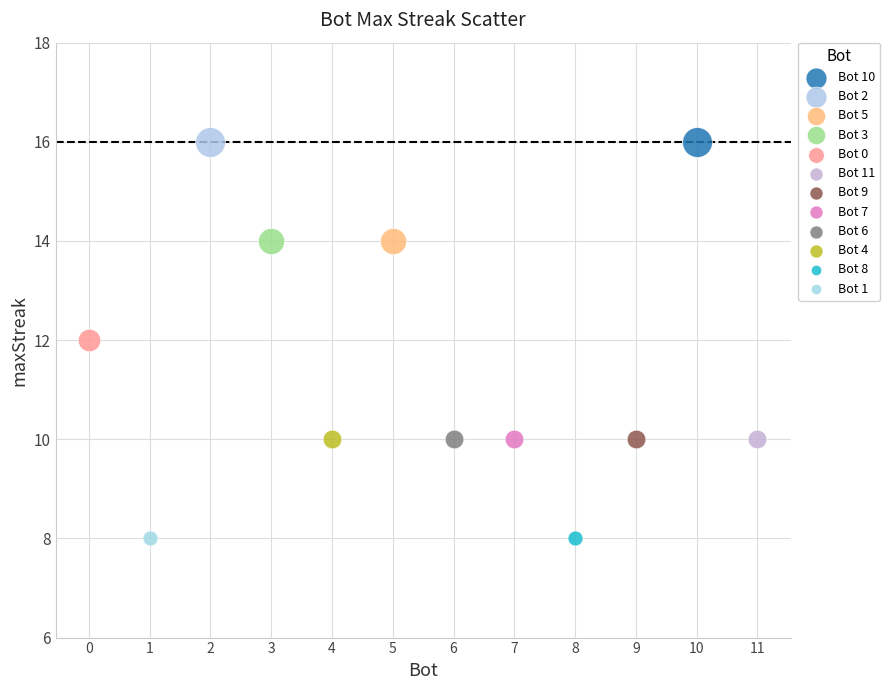

What are all the series names shown in the legend?

Bot 10, Bot 2, Bot 5, Bot 3, Bot 0, Bot 11, Bot 9, Bot 7, Bot 6, Bot 4, Bot 8, Bot 1